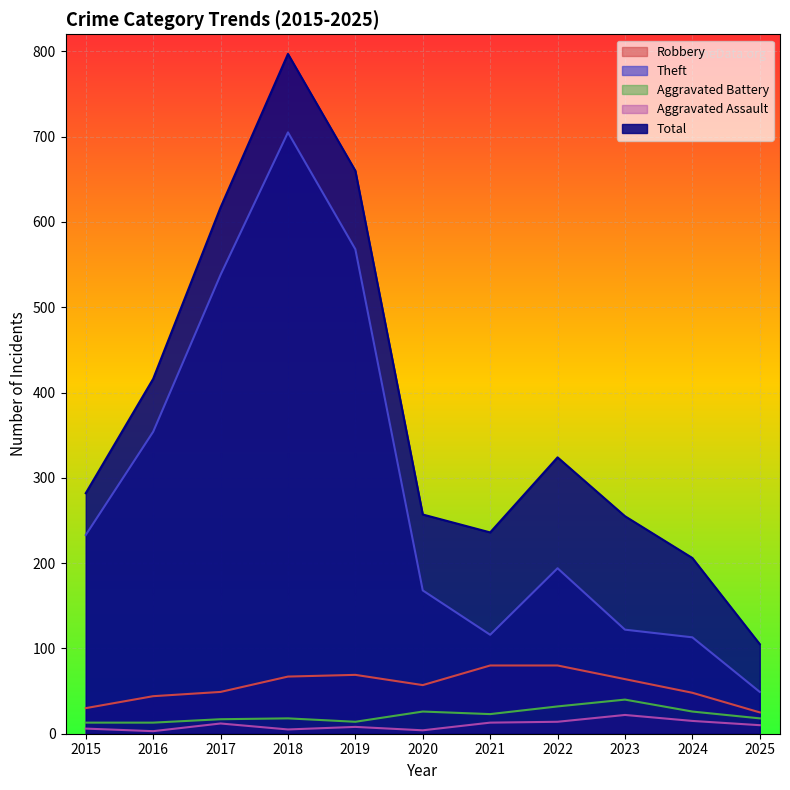

What is the spread (max minus min) of values at 2018?

792